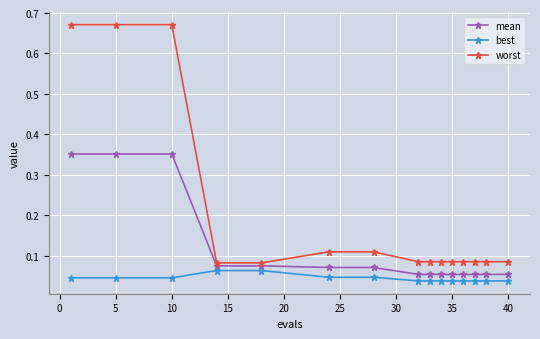

What are all the series names shown in the legend?

mean, best, worst